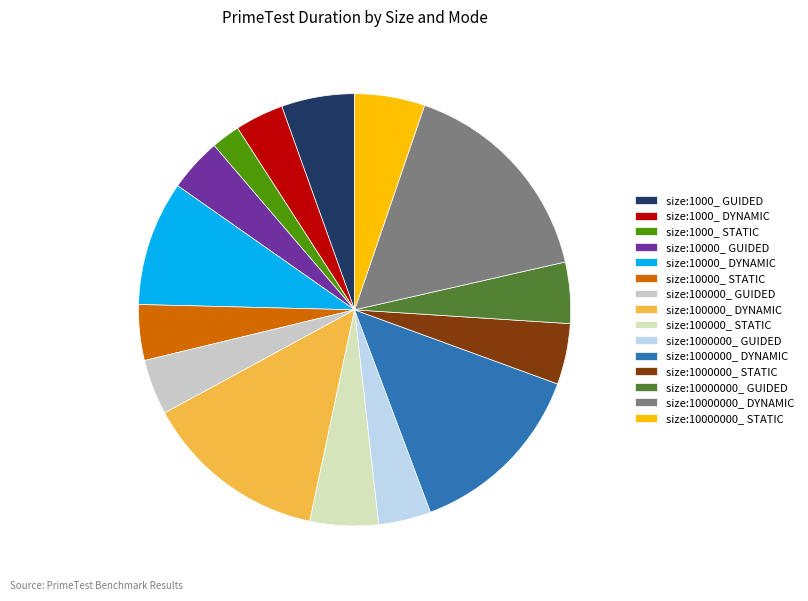

How much of the chart is everything except size:1000000_ DYNAMIC?

86.3%